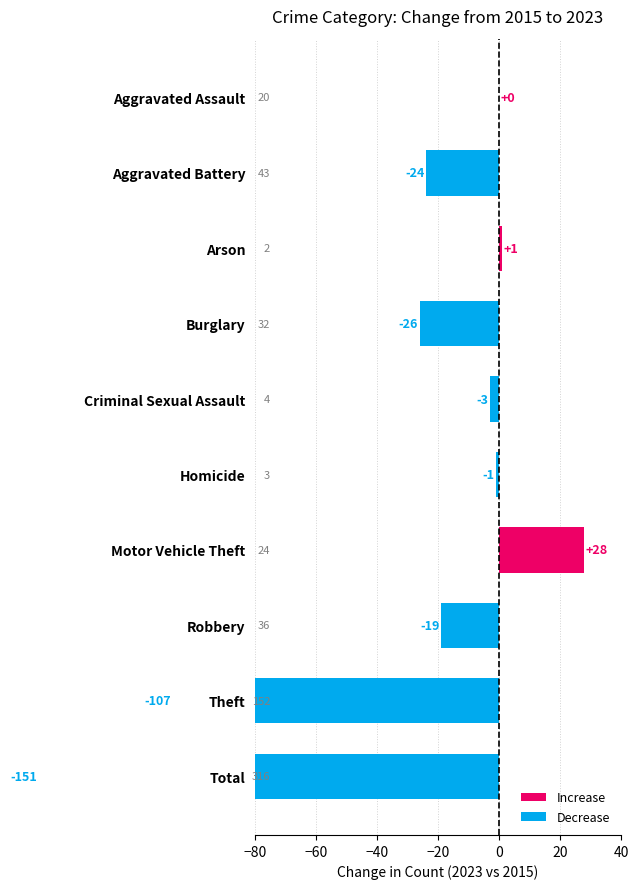

What is the sum of the values at Total and Homicide?

-152